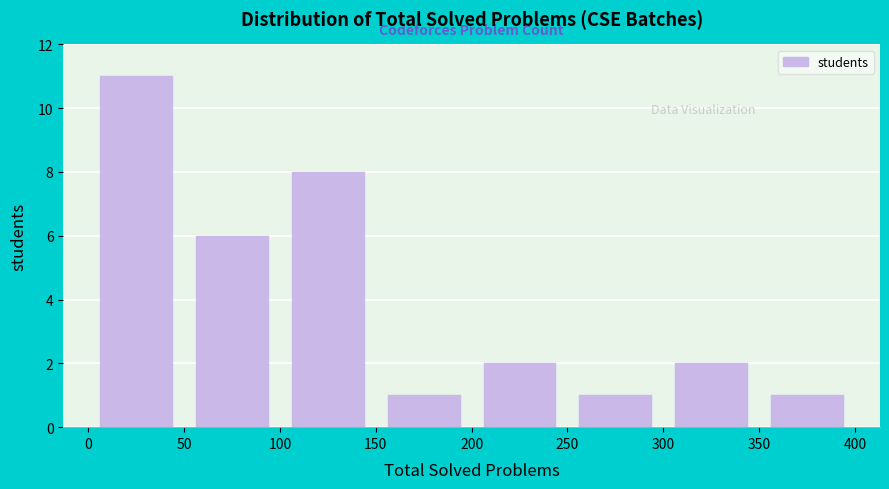

How tall is the bar that spans 200 to 250 on the x-axis? The values are not printed on the chart, so give them approximately, as read against the axis.

2